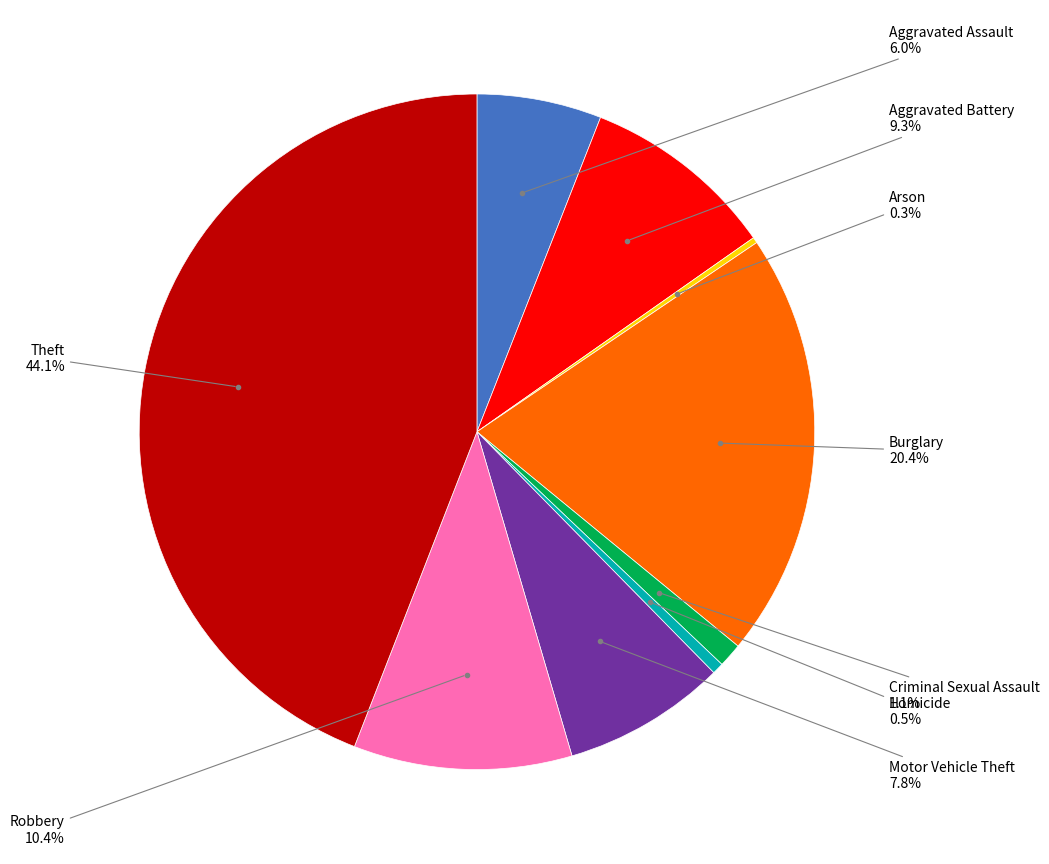

Is there a majority slice in this chart?

No